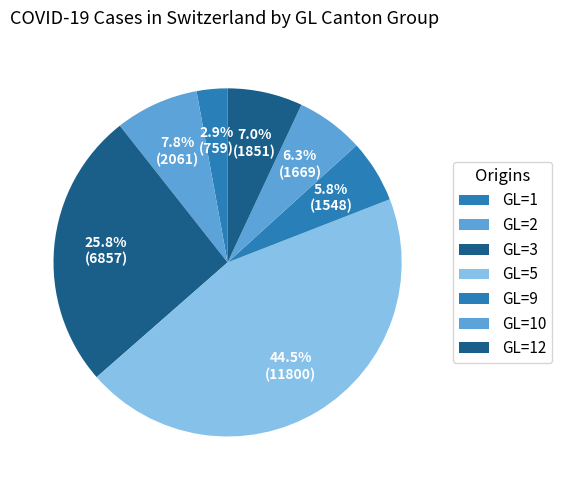

How many slices are in this pie chart?

7